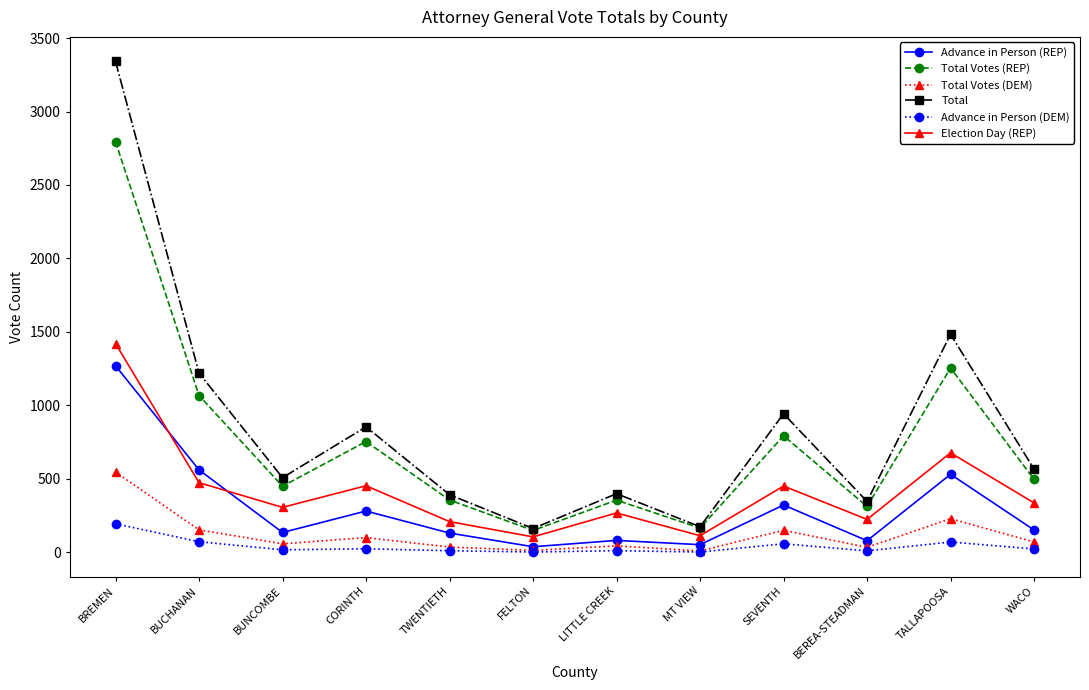

Which series changed the most between BREMEN and BUNCOMBE?

Total